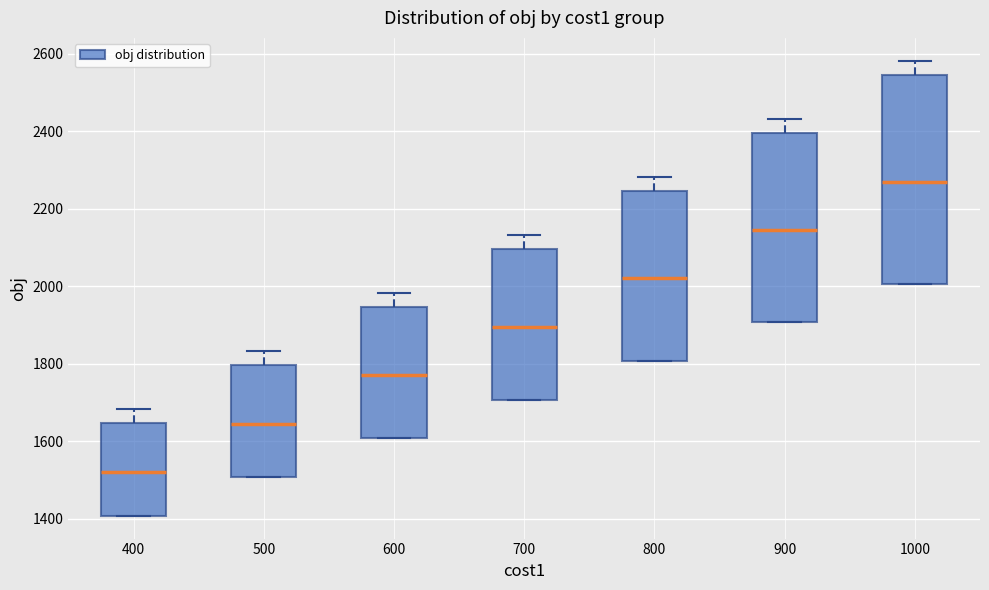

Where does the upper whisker of the box at x = 600 end on the y-axis? The values are not printed on the chart, so give them approximately, as read against the axis.

1980